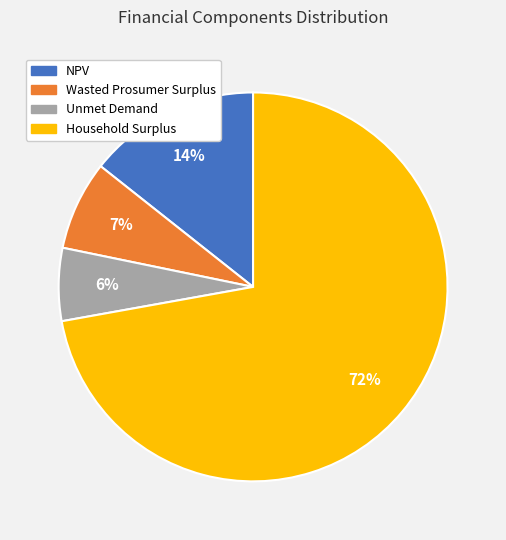

How many segments does this pie chart have?

4